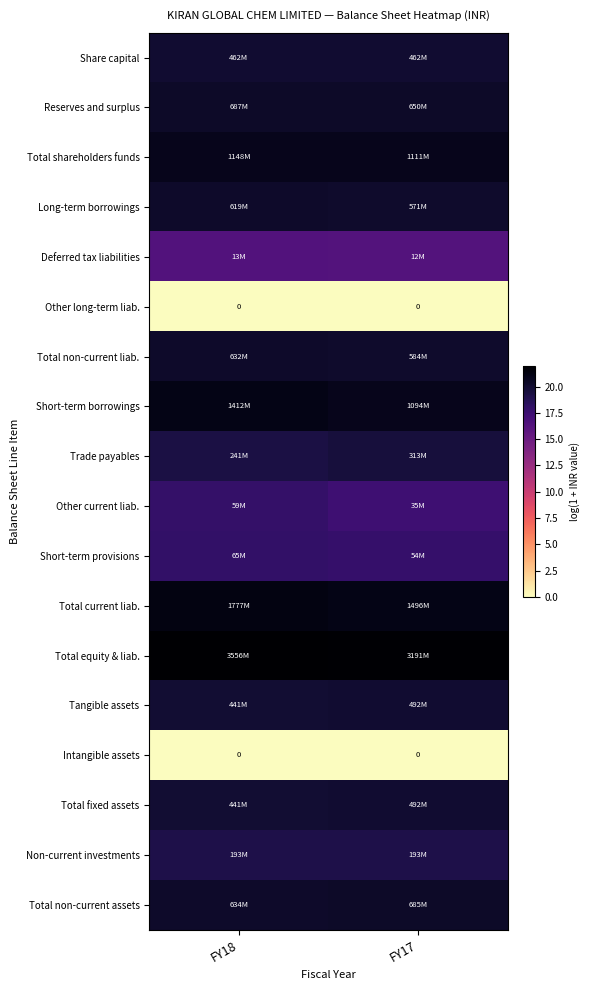

Rank the categories by Short-term borrowings value from lowest to highest.

FY17, FY18